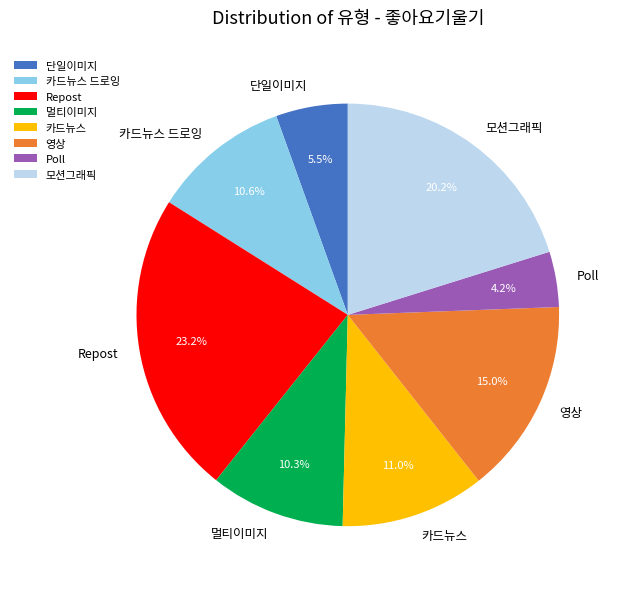

Is there a majority slice in this chart?

No